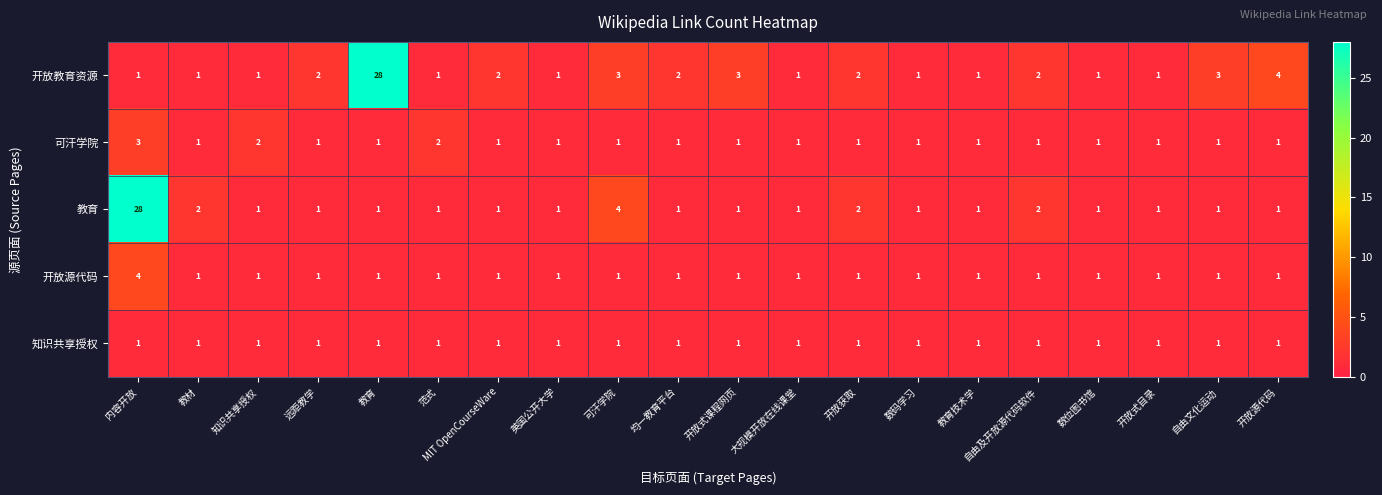

What is the difference between the maximum and minimum values in the 开放源代码 series?

3